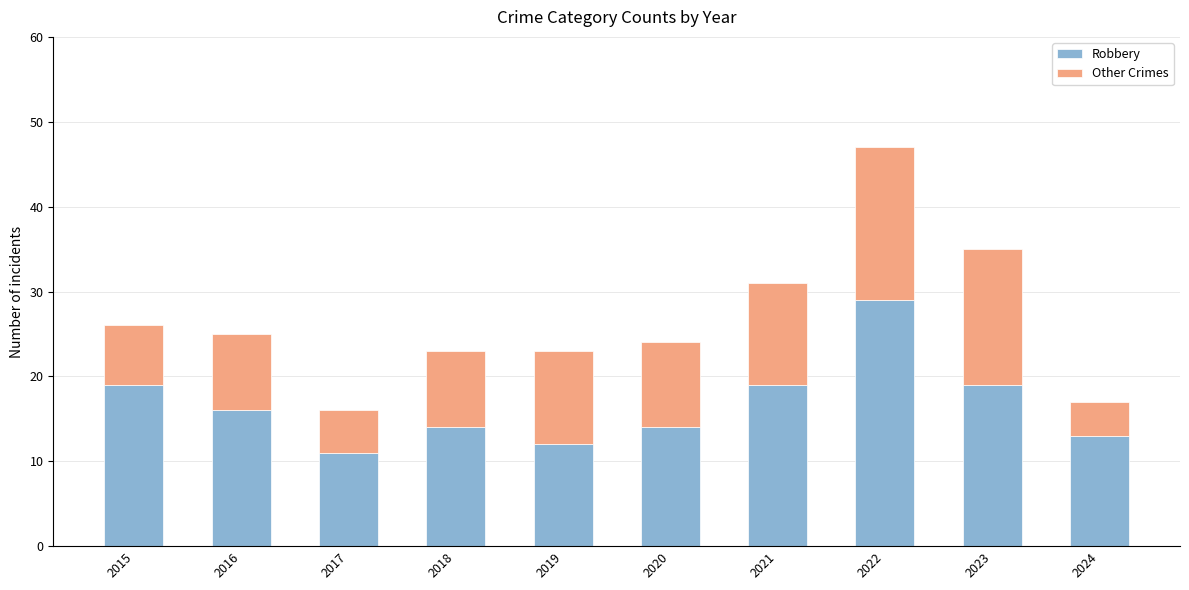

Is it true that Robbery equals 18 at 2022?

False